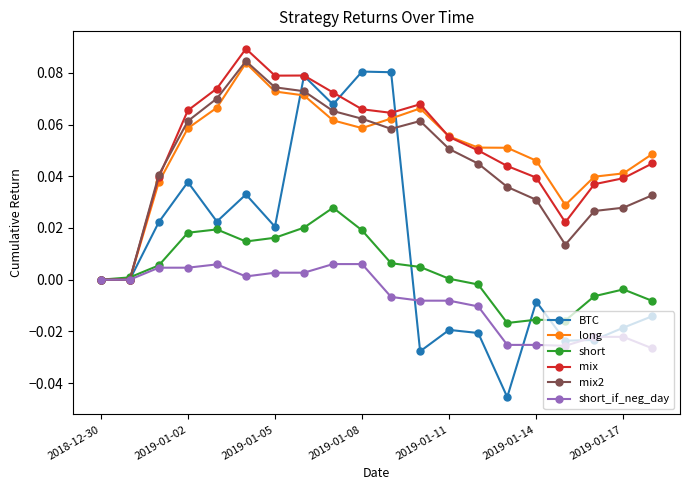

In BTC, how many points are higher than both neighbors (excluding endpoints)?

6